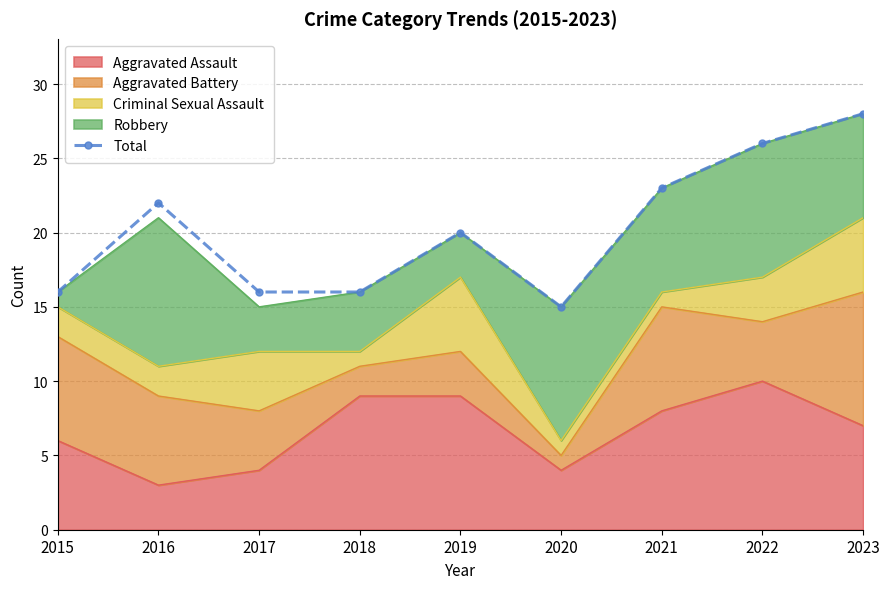

What is the difference between the values at 2023 and 2021?

5